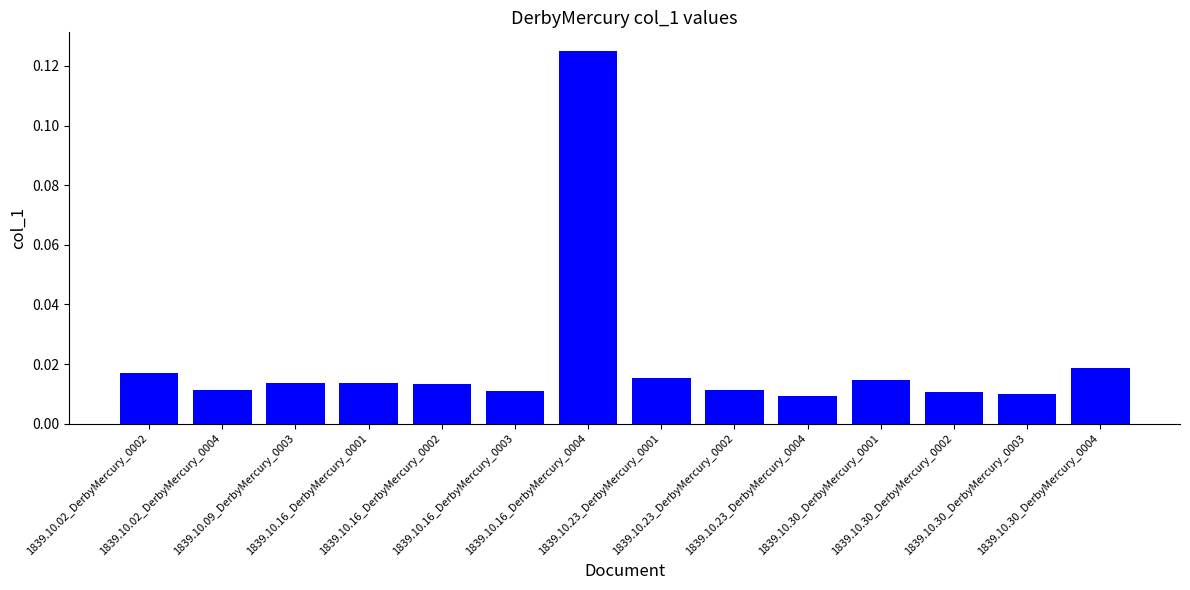

True or false: the data shows 0.0 at 1839.10.16_DerbyMercury_0002.

False